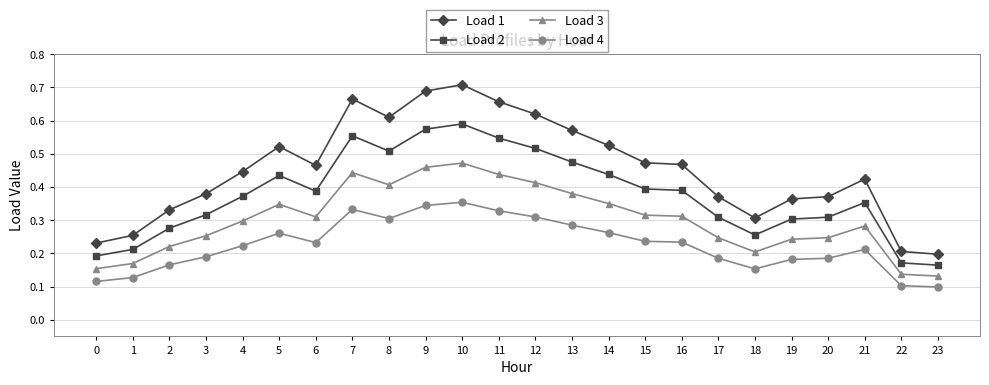

Is the value of Load 1 at 11 greater than the value of Load 4 at 10?

Yes